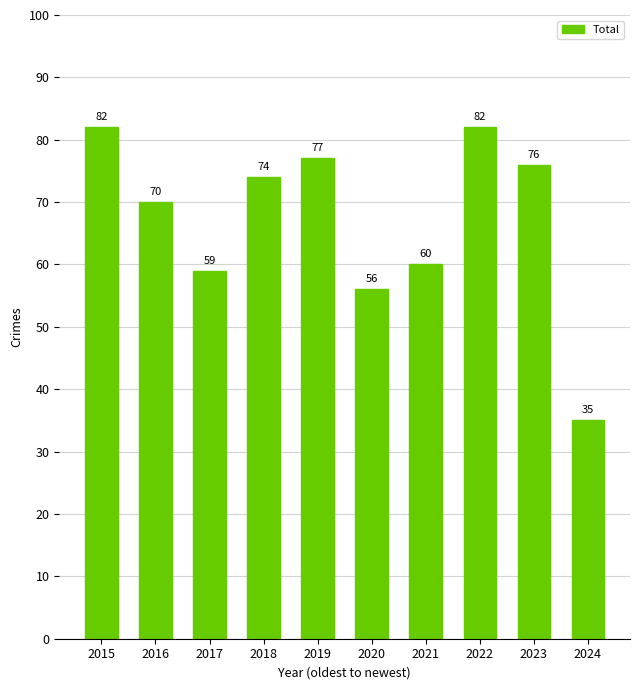

Count the number of categories in the chart.

10